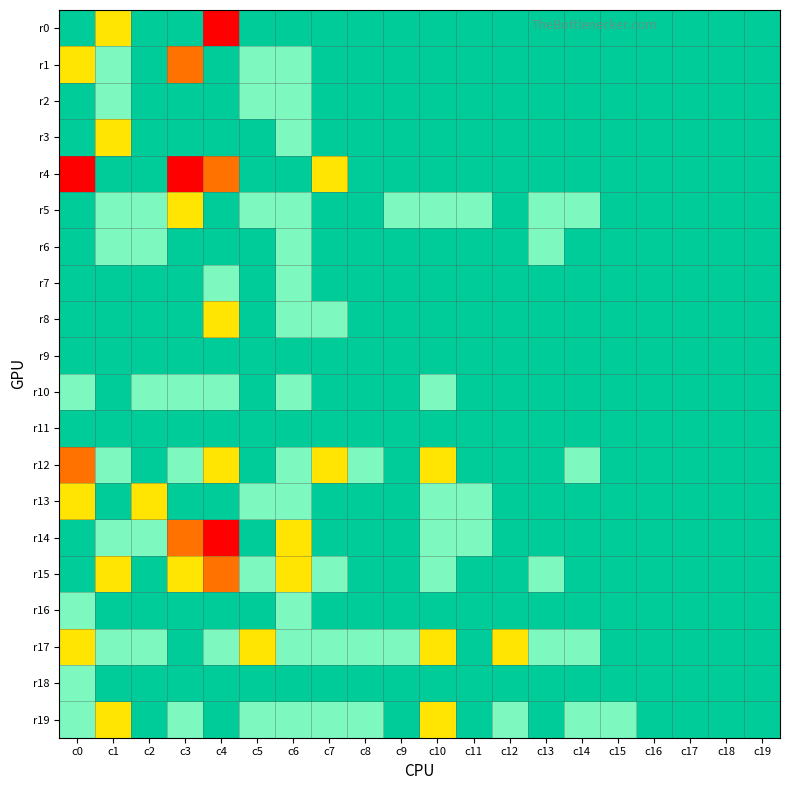

Reading right to left, extract all data points from this chart.

r0: c19=5	c18=5	c17=5	c16=5	c15=5	c14=5	c13=5	c12=5	c11=5	c10=5	c9=5	c8=5	c7=5	c6=5	c5=5	c4=1	c3=5	c2=5	c1=3	c0=5
r1: c19=5	c18=5	c17=5	c16=5	c15=5	c14=5	c13=5	c12=5	c11=5	c10=5	c9=5	c8=5	c7=5	c6=4	c5=4	c4=5	c3=2	c2=5	c1=4	c0=3
r2: c19=5	c18=5	c17=5	c16=5	c15=5	c14=5	c13=5	c12=5	c11=5	c10=5	c9=5	c8=5	c7=5	c6=4	c5=4	c4=5	c3=5	c2=5	c1=4	c0=5
r3: c19=5	c18=5	c17=5	c16=5	c15=5	c14=5	c13=5	c12=5	c11=5	c10=5	c9=5	c8=5	c7=5	c6=4	c5=5	c4=5	c3=5	c2=5	c1=3	c0=5
r4: c19=5	c18=5	c17=5	c16=5	c15=5	c14=5	c13=5	c12=5	c11=5	c10=5	c9=5	c8=5	c7=3	c6=5	c5=5	c4=2	c3=1	c2=5	c1=5	c0=1
r5: c19=5	c18=5	c17=5	c16=5	c15=5	c14=4	c13=4	c12=5	c11=4	c10=4	c9=4	c8=5	c7=5	c6=4	c5=4	c4=5	c3=3	c2=4	c1=4	c0=5
r6: c19=5	c18=5	c17=5	c16=5	c15=5	c14=5	c13=4	c12=5	c11=5	c10=5	c9=5	c8=5	c7=5	c6=4	c5=5	c4=5	c3=5	c2=4	c1=4	c0=5
r7: c19=5	c18=5	c17=5	c16=5	c15=5	c14=5	c13=5	c12=5	c11=5	c10=5	c9=5	c8=5	c7=5	c6=4	c5=5	c4=4	c3=5	c2=5	c1=5	c0=5
r8: c19=5	c18=5	c17=5	c16=5	c15=5	c14=5	c13=5	c12=5	c11=5	c10=5	c9=5	c8=5	c7=4	c6=4	c5=5	c4=3	c3=5	c2=5	c1=5	c0=5
r9: c19=5	c18=5	c17=5	c16=5	c15=5	c14=5	c13=5	c12=5	c11=5	c10=5	c9=5	c8=5	c7=5	c6=5	c5=5	c4=5	c3=5	c2=5	c1=5	c0=5
r10: c19=5	c18=5	c17=5	c16=5	c15=5	c14=5	c13=5	c12=5	c11=5	c10=4	c9=5	c8=5	c7=5	c6=4	c5=5	c4=4	c3=4	c2=4	c1=5	c0=4
r11: c19=5	c18=5	c17=5	c16=5	c15=5	c14=5	c13=5	c12=5	c11=5	c10=5	c9=5	c8=5	c7=5	c6=5	c5=5	c4=5	c3=5	c2=5	c1=5	c0=5
r12: c19=5	c18=5	c17=5	c16=5	c15=5	c14=4	c13=5	c12=5	c11=5	c10=3	c9=5	c8=4	c7=3	c6=4	c5=5	c4=3	c3=4	c2=5	c1=4	c0=2
r13: c19=5	c18=5	c17=5	c16=5	c15=5	c14=5	c13=5	c12=5	c11=4	c10=4	c9=5	c8=5	c7=5	c6=4	c5=4	c4=5	c3=5	c2=3	c1=5	c0=3
r14: c19=5	c18=5	c17=5	c16=5	c15=5	c14=5	c13=5	c12=5	c11=4	c10=4	c9=5	c8=5	c7=5	c6=3	c5=5	c4=1	c3=2	c2=4	c1=4	c0=5
r15: c19=5	c18=5	c17=5	c16=5	c15=5	c14=5	c13=4	c12=5	c11=5	c10=4	c9=5	c8=5	c7=4	c6=3	c5=4	c4=2	c3=3	c2=5	c1=3	c0=5
r16: c19=5	c18=5	c17=5	c16=5	c15=5	c14=5	c13=5	c12=5	c11=5	c10=5	c9=5	c8=5	c7=5	c6=4	c5=5	c4=5	c3=5	c2=5	c1=5	c0=4
r17: c19=5	c18=5	c17=5	c16=5	c15=5	c14=4	c13=4	c12=3	c11=5	c10=3	c9=4	c8=4	c7=4	c6=4	c5=3	c4=4	c3=5	c2=4	c1=4	c0=3
r18: c19=5	c18=5	c17=5	c16=5	c15=5	c14=5	c13=5	c12=5	c11=5	c10=5	c9=5	c8=5	c7=5	c6=5	c5=5	c4=5	c3=5	c2=5	c1=5	c0=4
r19: c19=5	c18=5	c17=5	c16=5	c15=4	c14=4	c13=5	c12=4	c11=5	c10=3	c9=5	c8=4	c7=4	c6=4	c5=4	c4=5	c3=4	c2=5	c1=3	c0=4